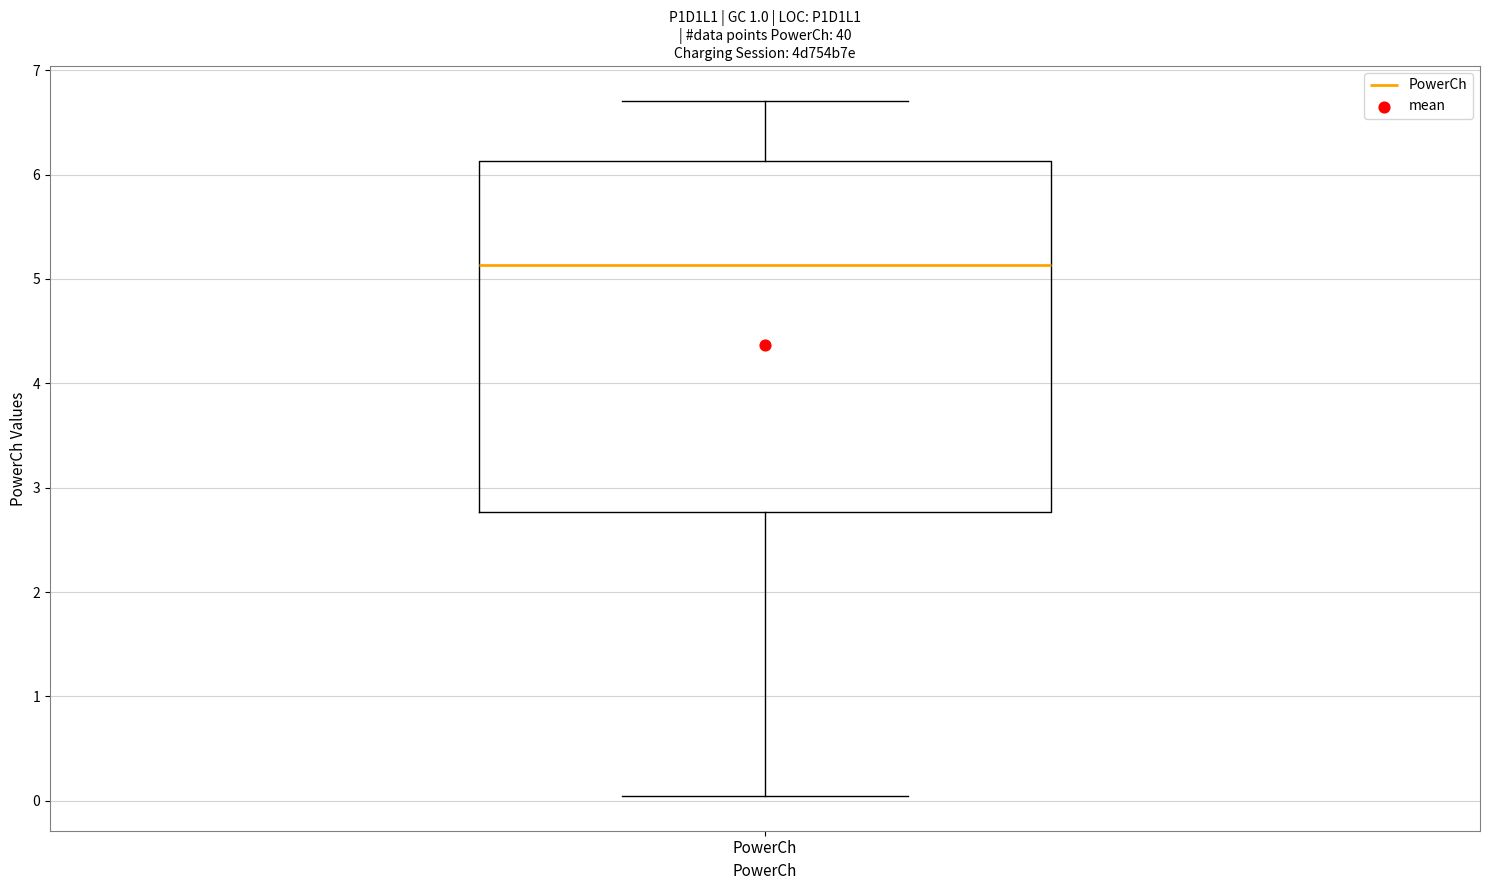

Transcribe this box plot: give where the median line is, the range the box spans, and where the two whiskers end, as read against the y-axis. The values are not printed on the chart, so give them approximately, as read against the axis.

median 5.1, box 2.8 to 6.1, whiskers 0.0 to 6.7